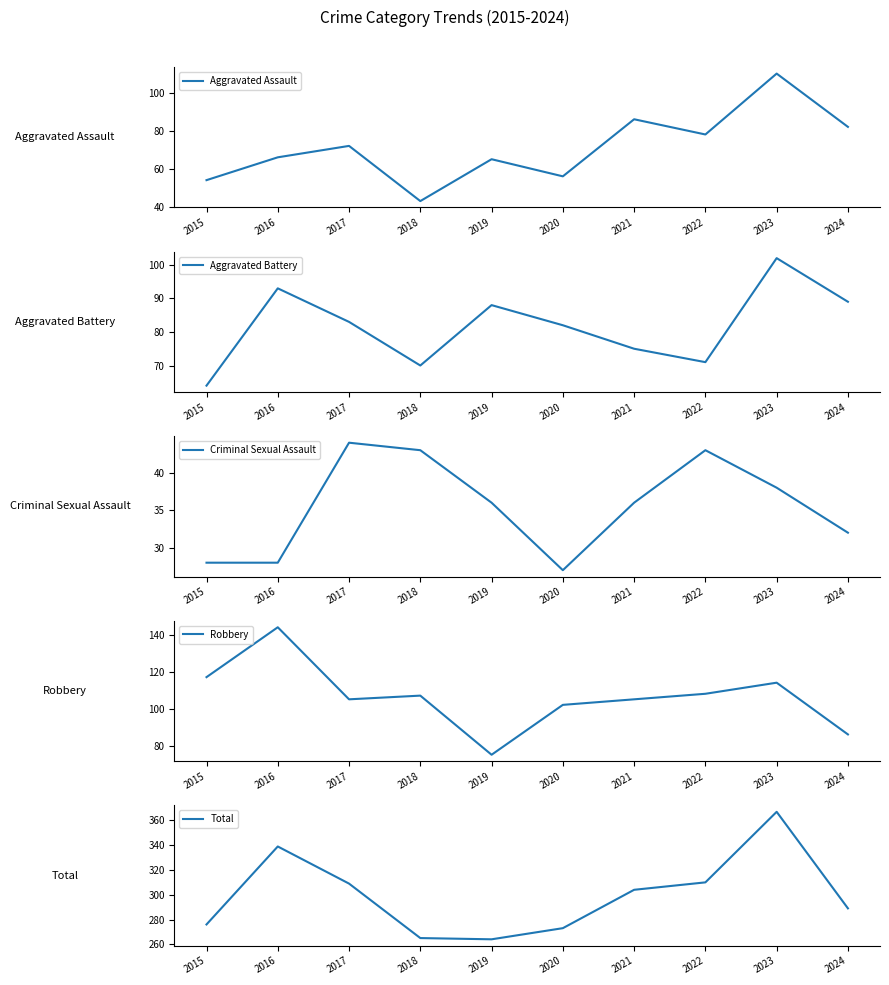

What is the maximum value for Aggravated Assault?

110